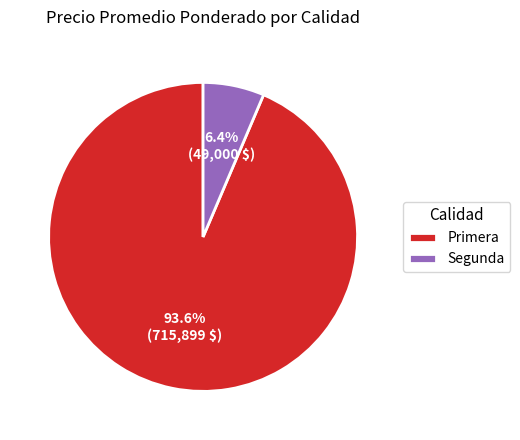

How much of the chart is everything except Primera?

6.4%